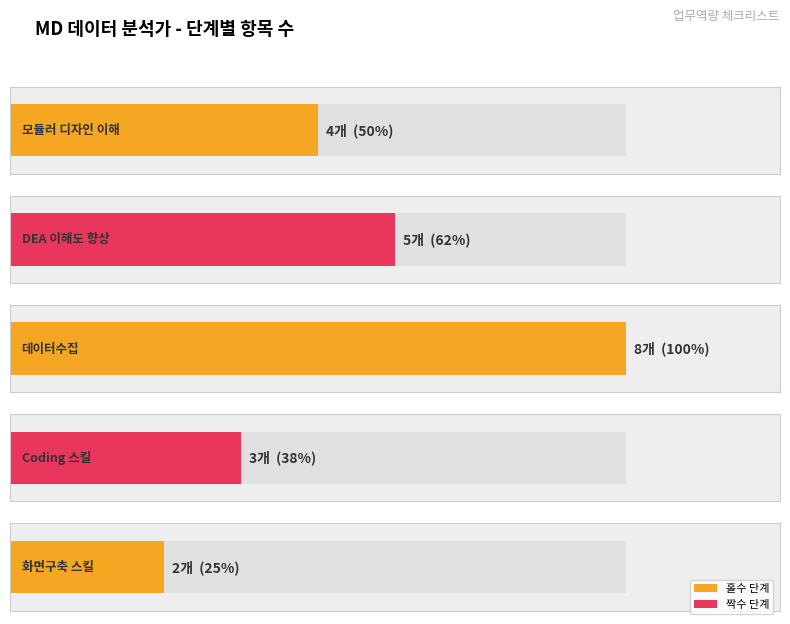

The 항목 수 series shows 4 at 모듈러 디자인 이해. True or false?

True